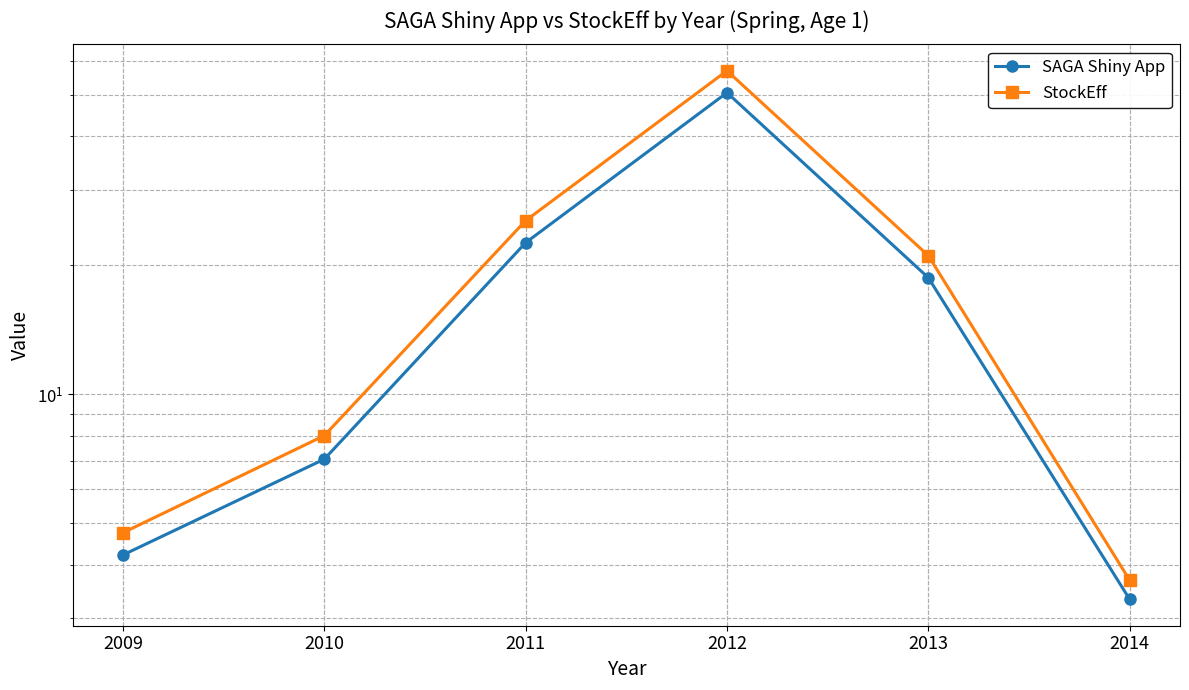

Where is StockEff nearest to the value 30?

2011